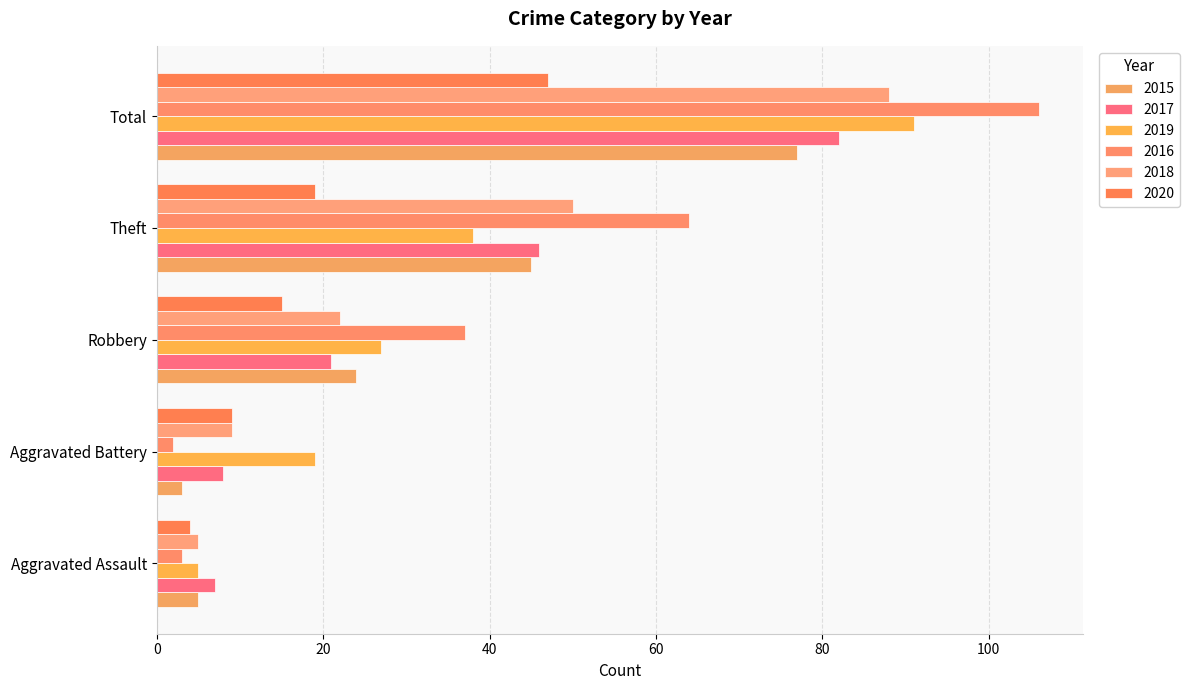

What is the label of the 5th bar from the left?

Total